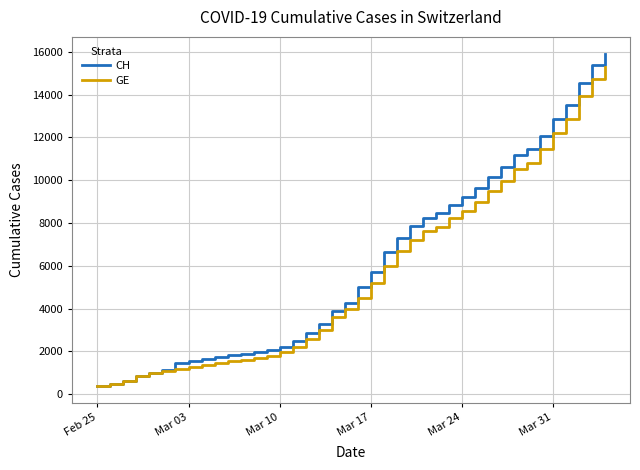

Which series has the widest spread of values?

CH